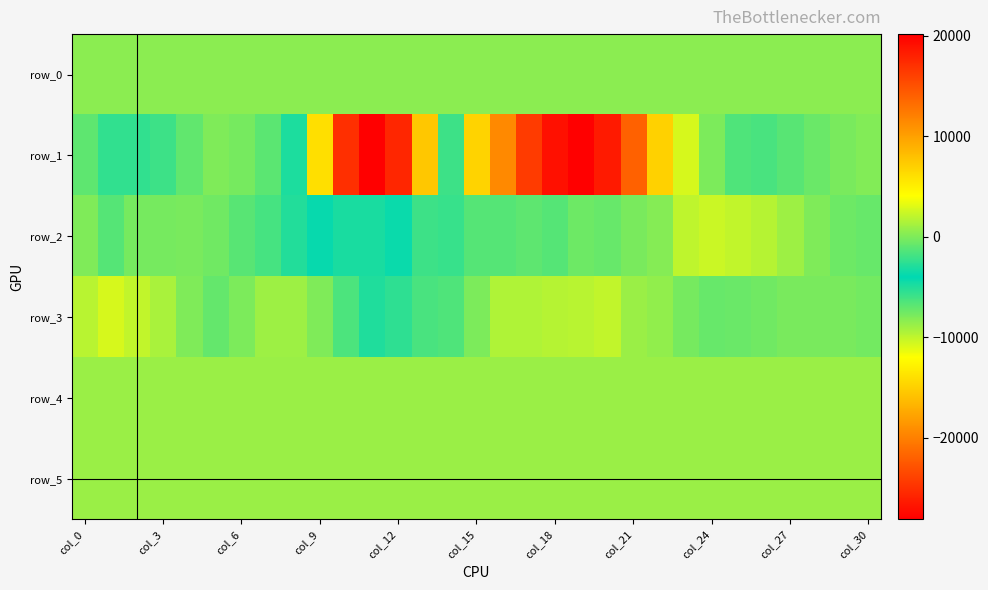

Where does the row_3 series first go above -35?

col_0